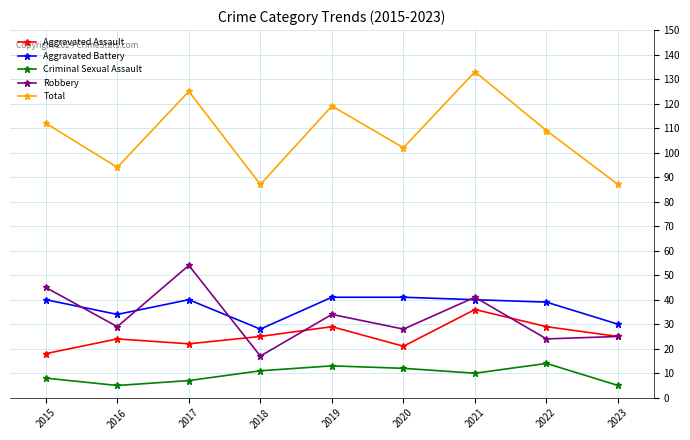

How many Total values are between 94 and 119?

5